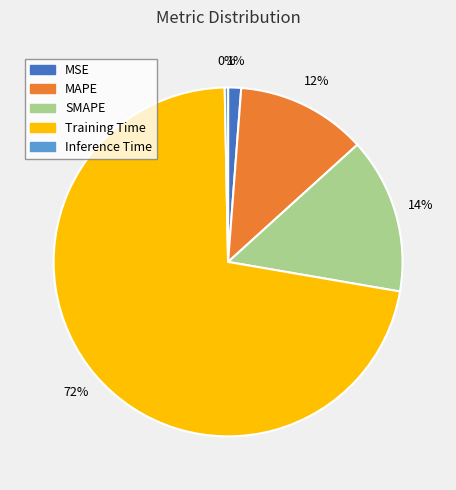

To the nearest percent, what percentage of the pie is SMAPE?

14%